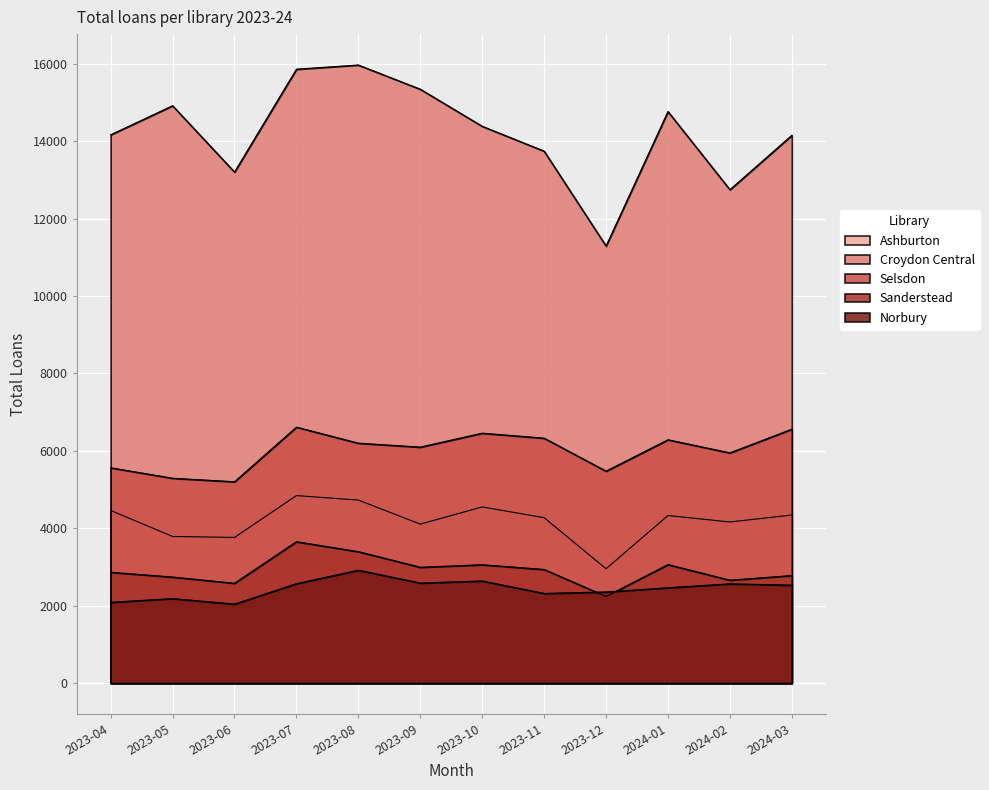

What is the difference between the maximum and minimum values in the Sanderstead series?

1413